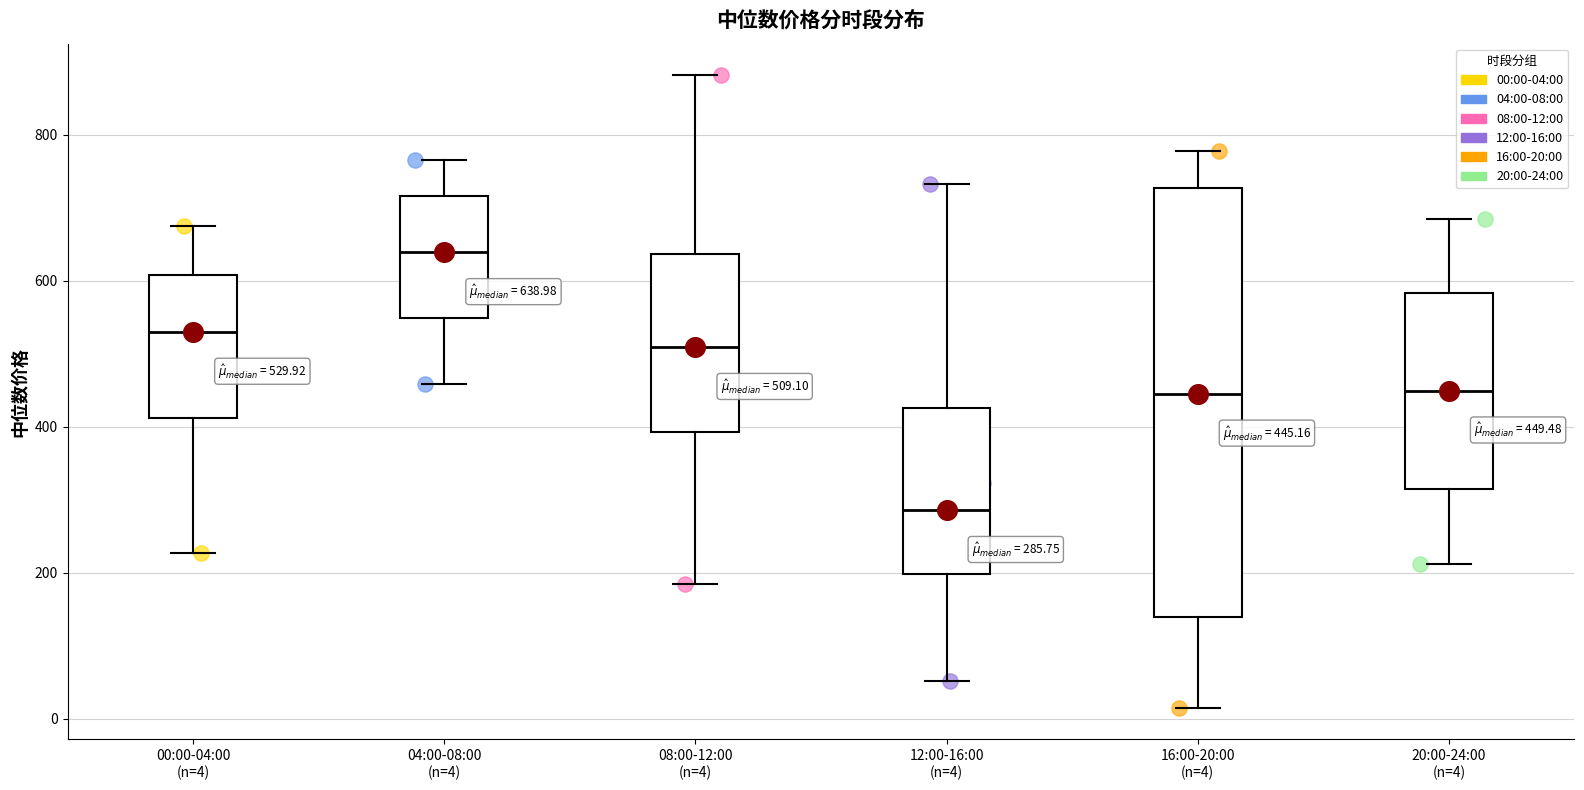

Which box has the lowest median line?

12:00-16:00 (n=4)